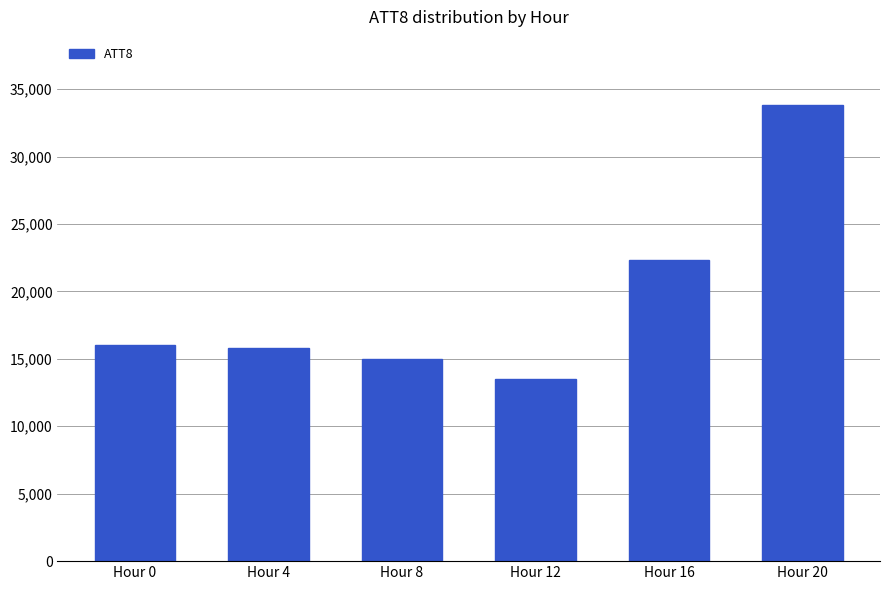

Reading left to right, extract all data points from this chart.

16000	15800	15000	13500	22300	33800